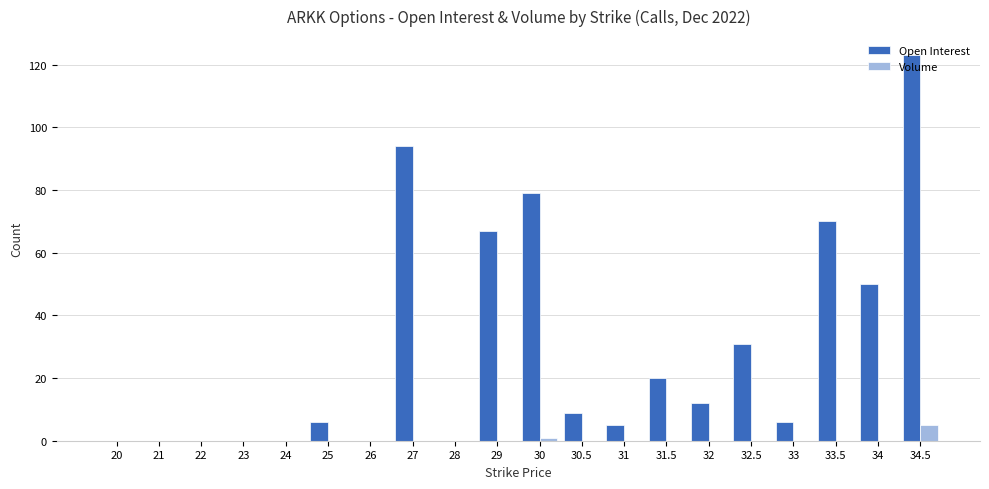

Which series has the largest total across all categories?

Open Interest